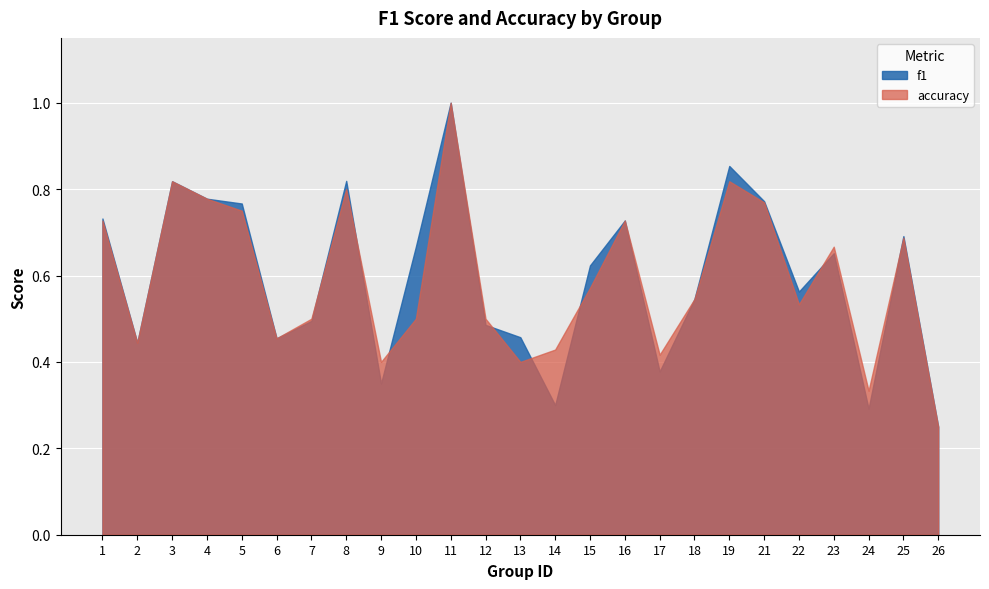

At which category is the sum across all series the highest?

11